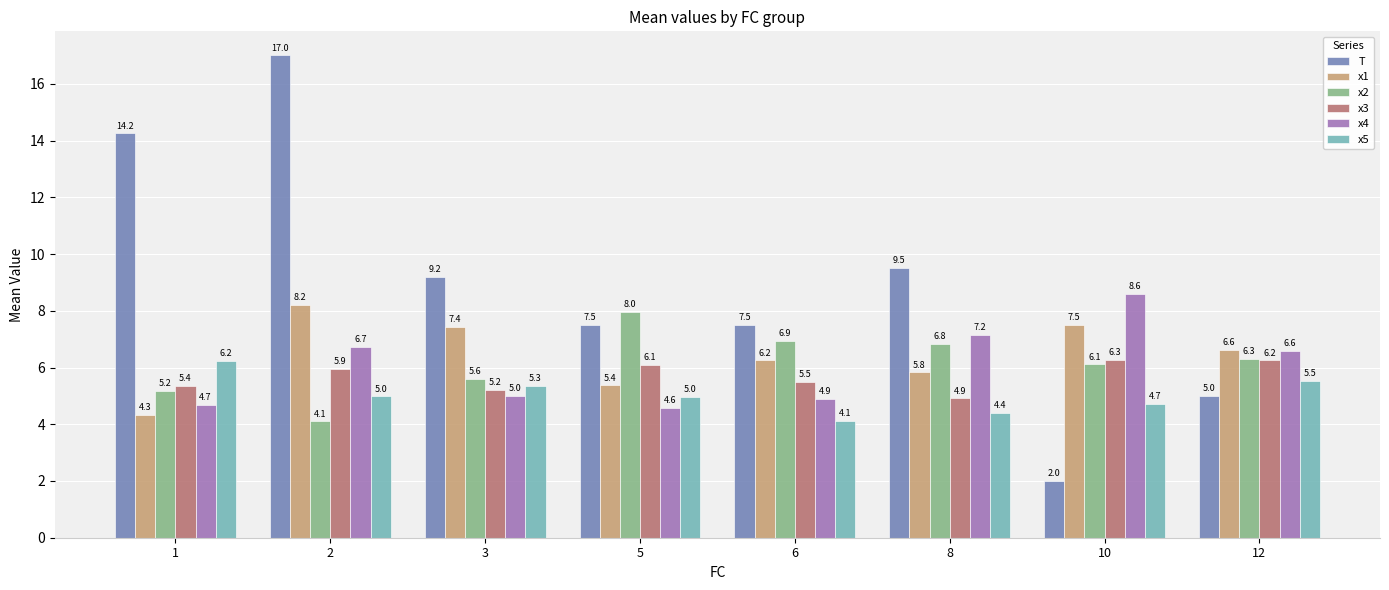

What is the total value across all series at 12?

36.3